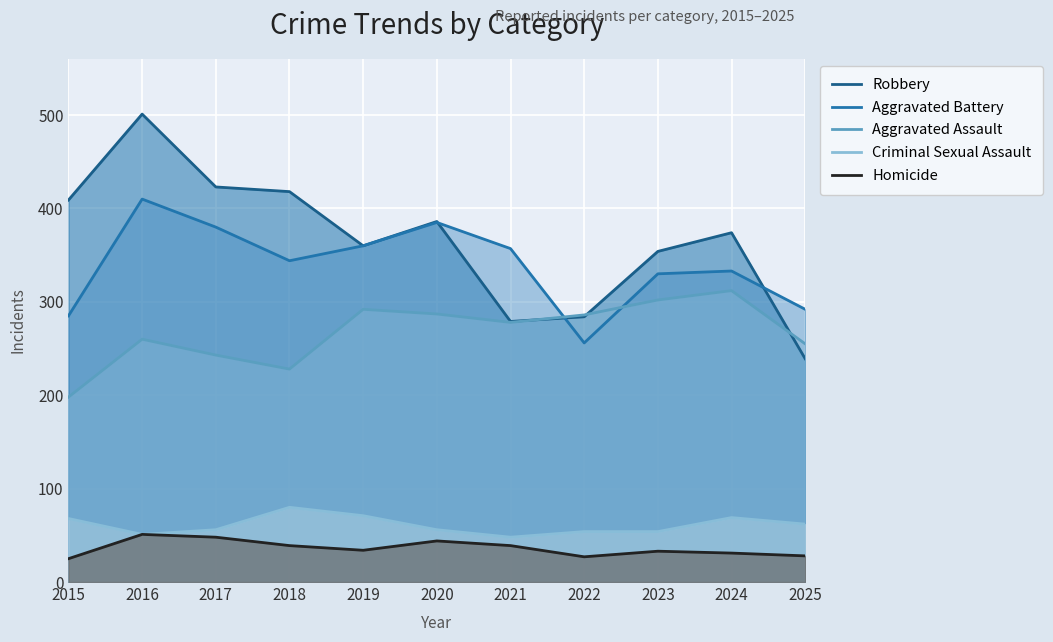

Which series has the largest total across all categories?

Robbery